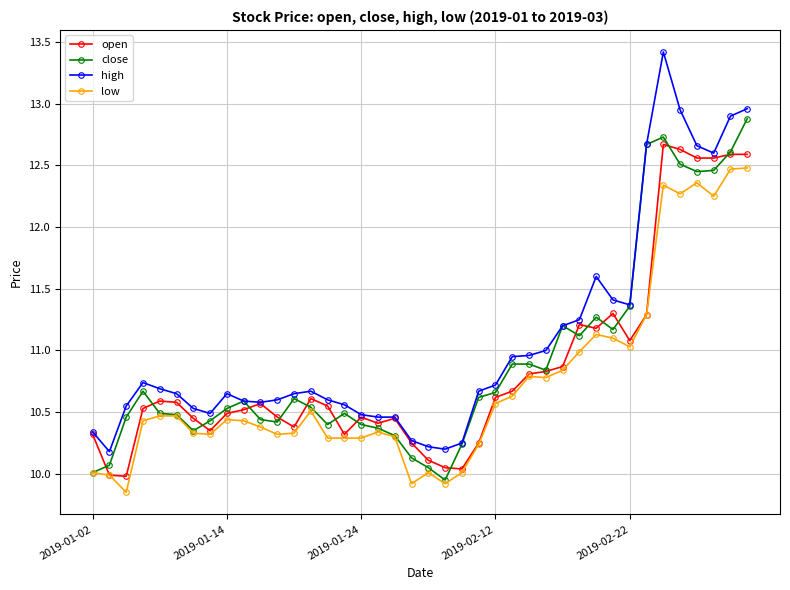

What is the maximum value for high?

13.4